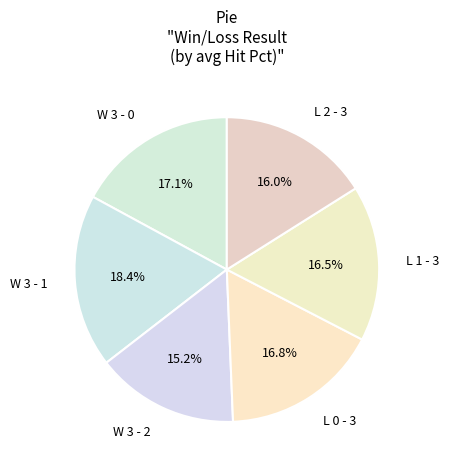

Count the number of slices in the pie.

6